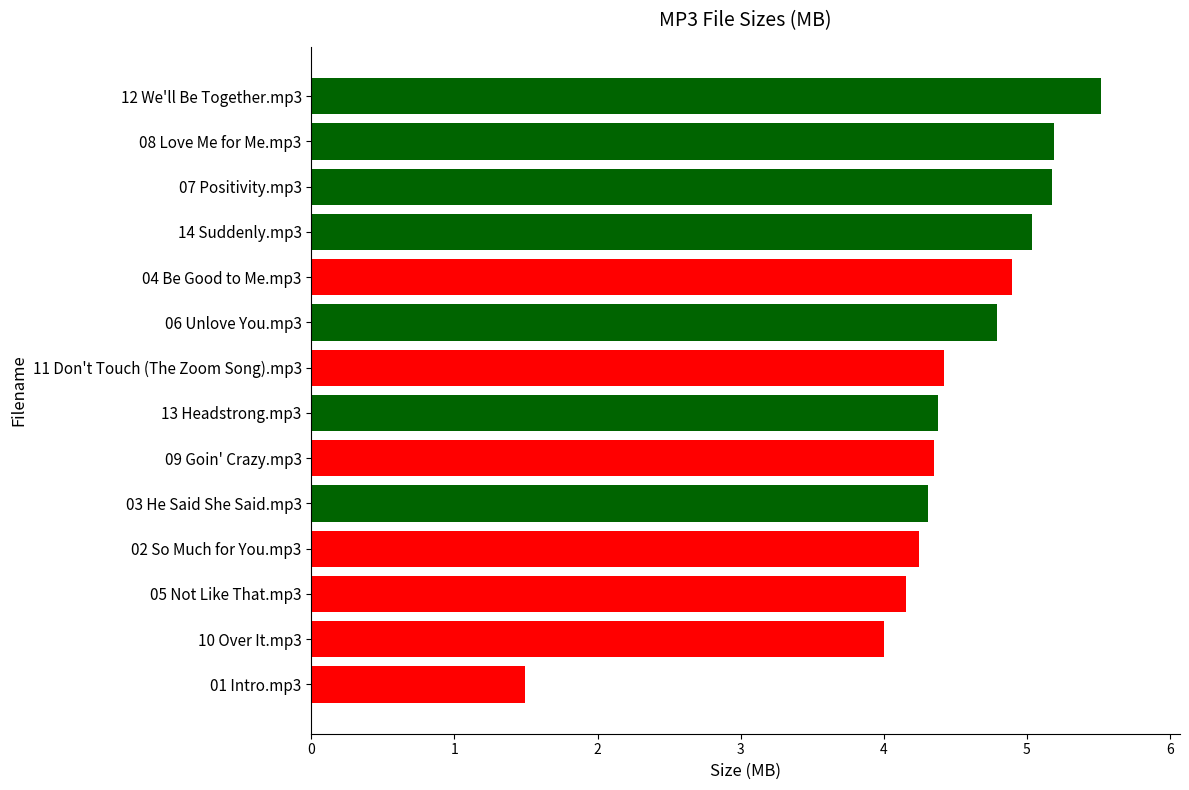

How many distinct data groups are displayed?

1